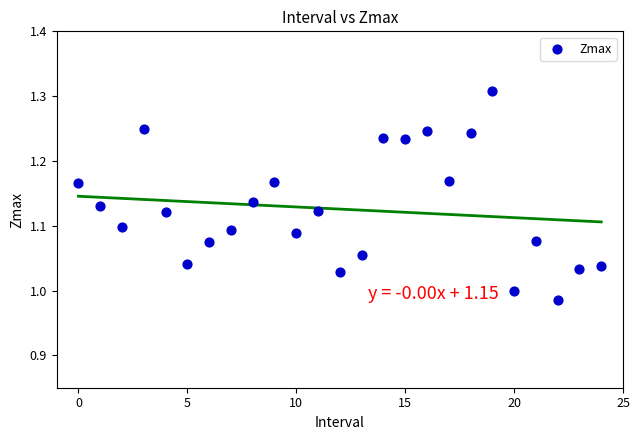

What is the range of Y values (max minus min)?

0.3